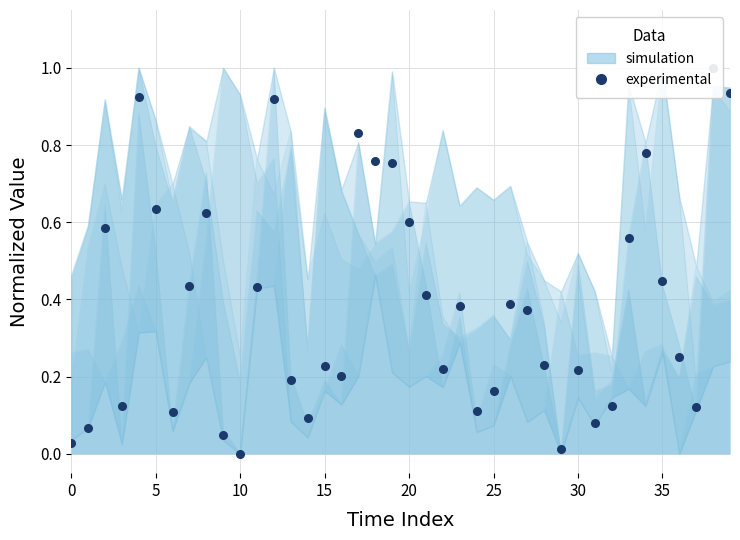

Read the value at 34.

0.8